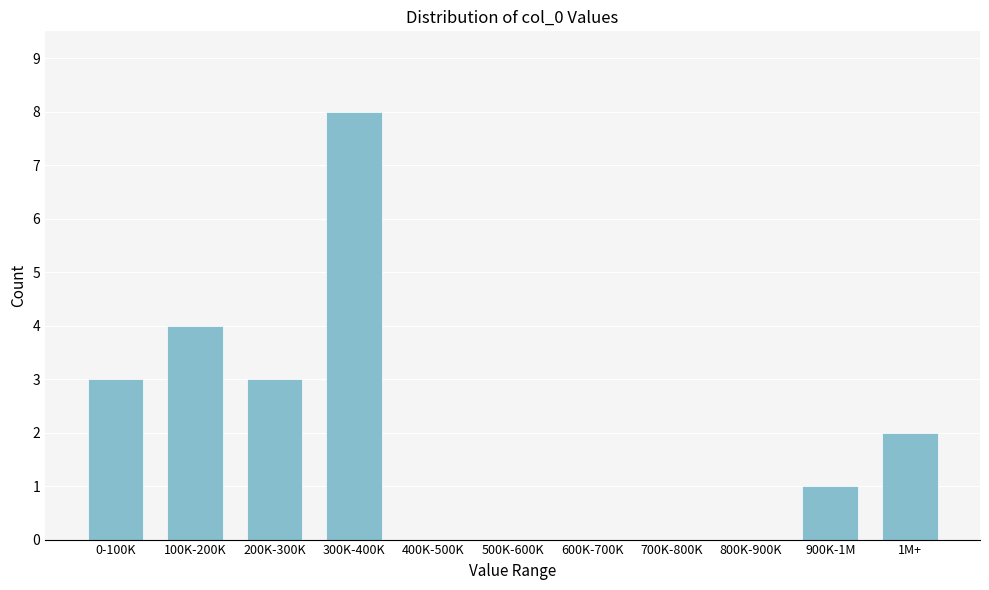

Reading left to right, transcribe all the data shown in this chart.

0-100K=3	100K-200K=4	200K-300K=3	300K-400K=8	400K-500K=0	500K-600K=0	600K-700K=0	700K-800K=0	800K-900K=0	900K-1M=1	1M+=2